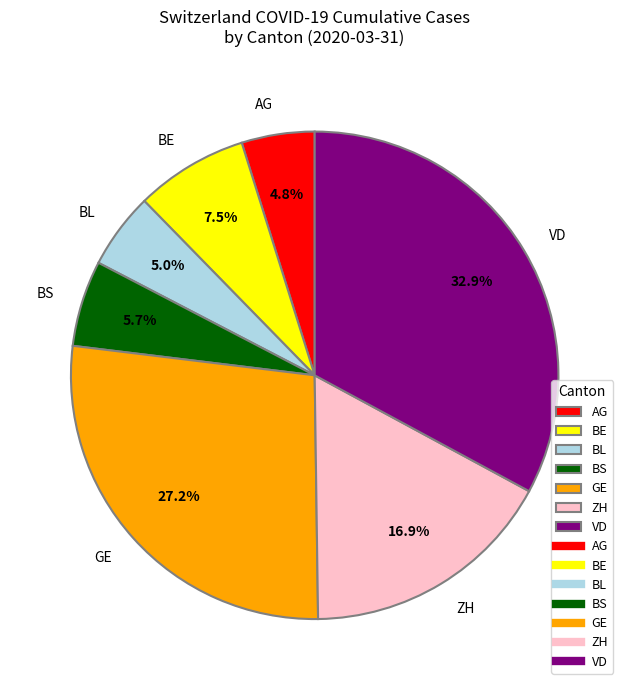

To the nearest percent, what is the difference between the largest and smallest slice percentages?

28%